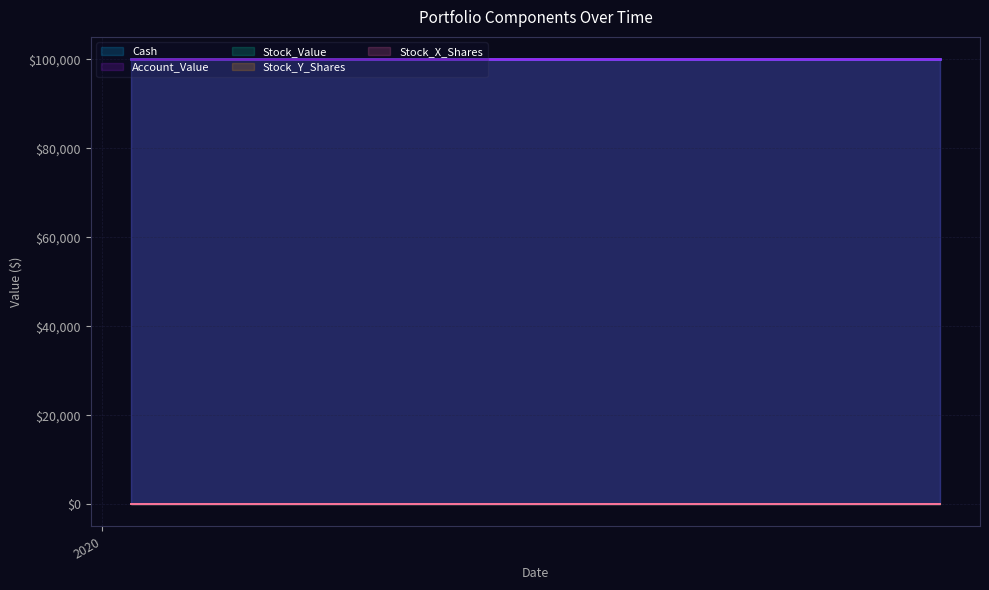

What is the value of the Account_Value point at the 14th from the left?

100000